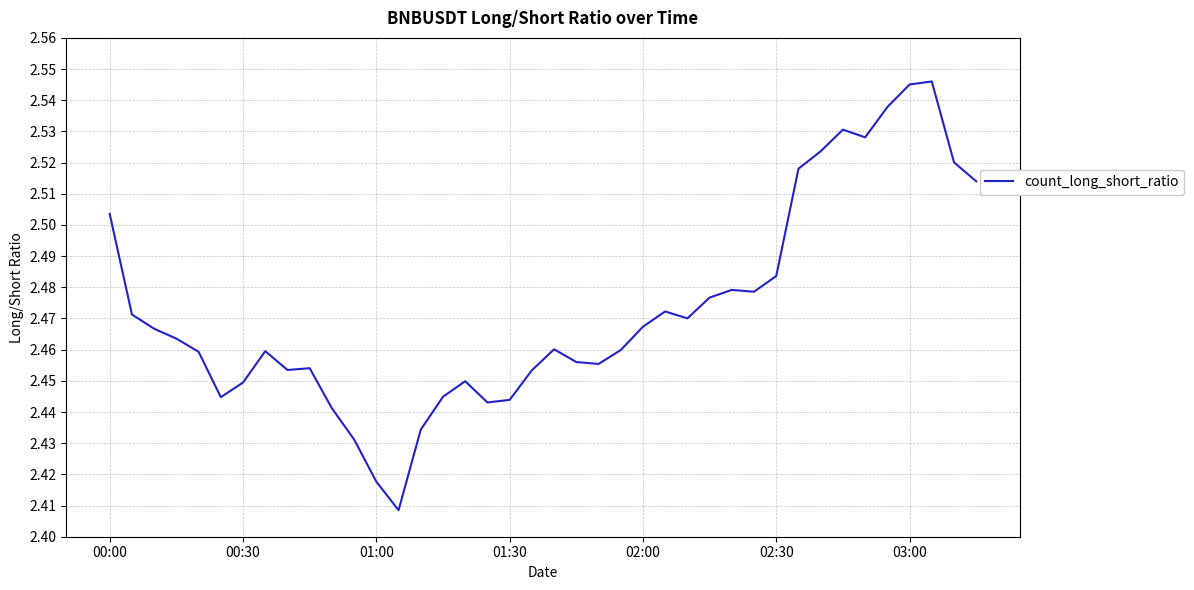

How many points are lower than both their immediate neighbors (excluding endpoints)?

8